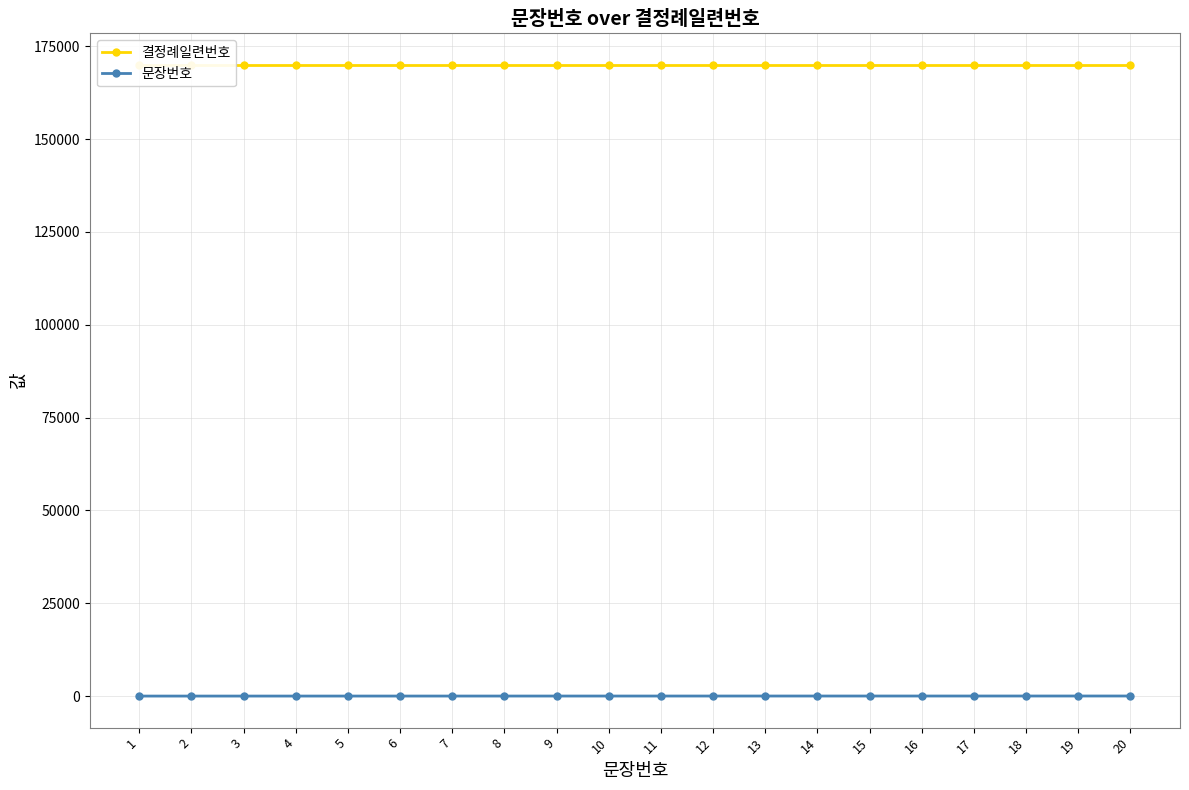

How many data points does each series have?

20